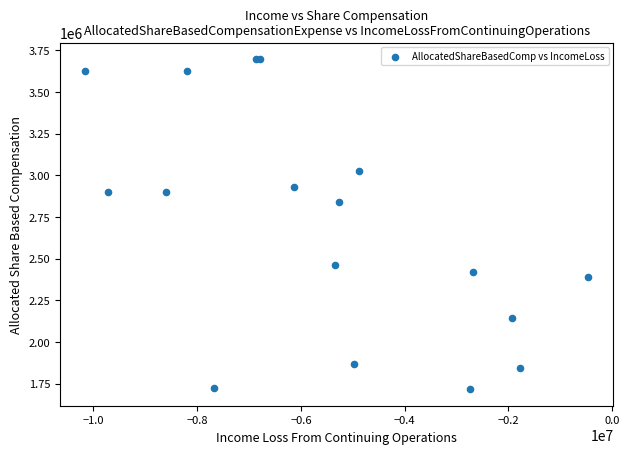

What Y value in the scatter plot is closest to 2706500?

2842000